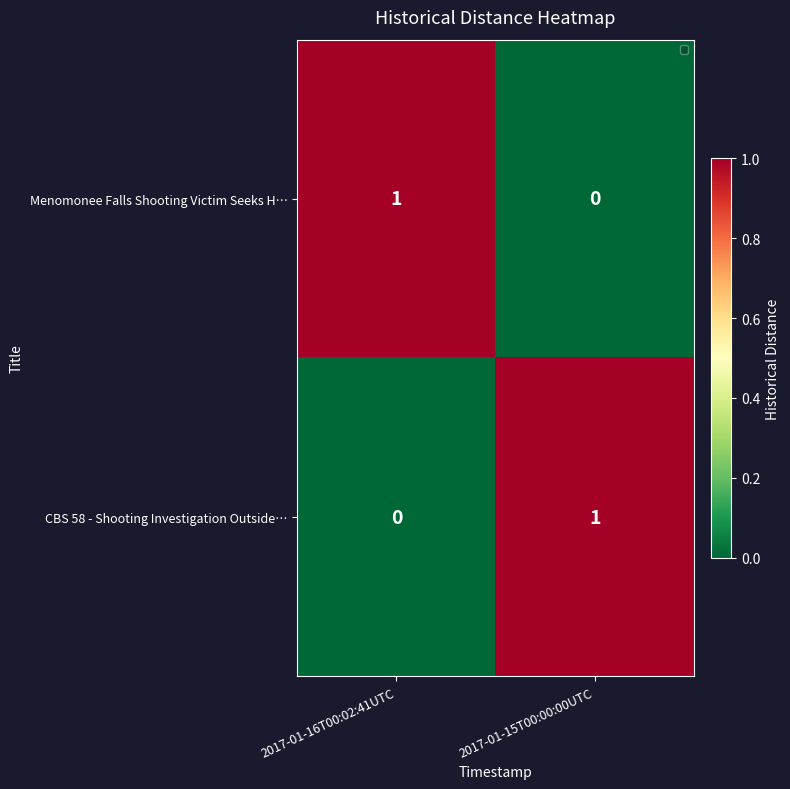

Reading left to right, extract all data points from this chart.

Menomonee Falls Shooting Victim Seeks H…: 1	0
CBS 58 - Shooting Investigation Outside…: 0	1